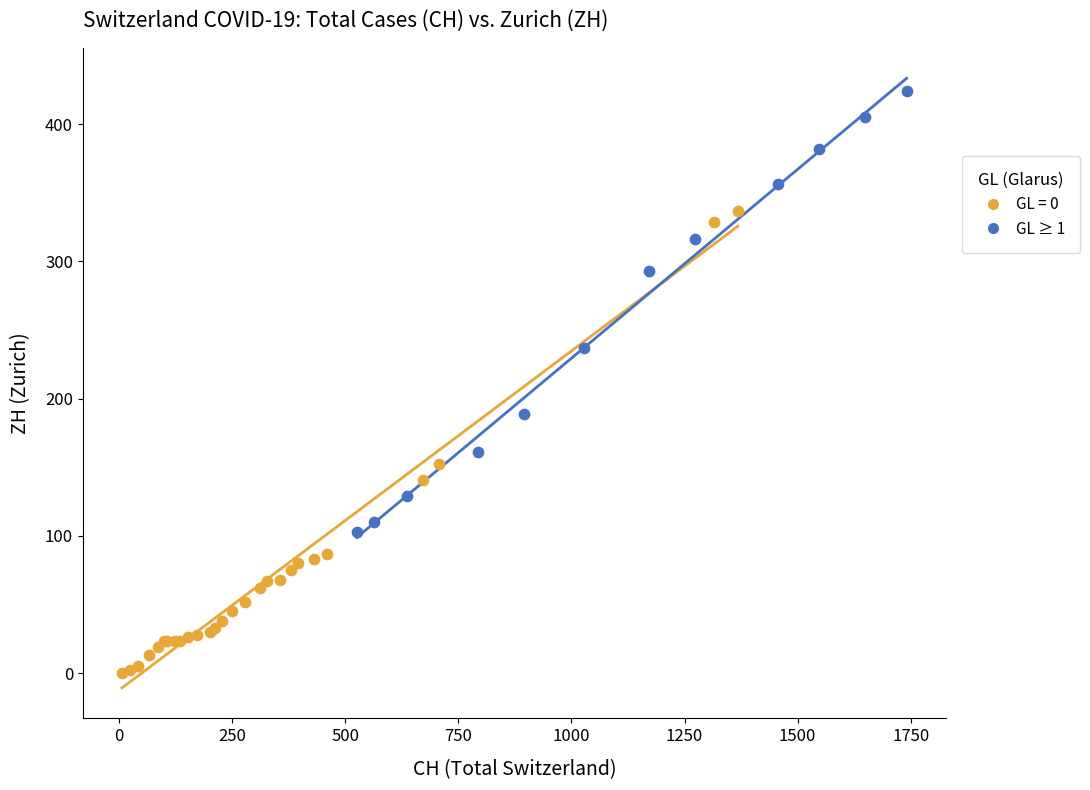

Which series contains the lowest Y value?

GL = 0